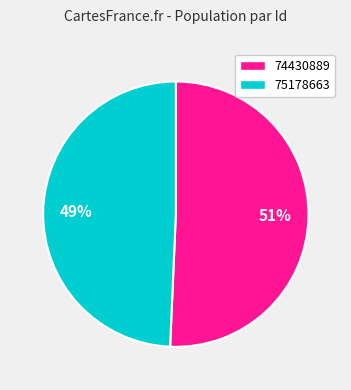

Is it true that 75178663 is 49% of the pie?

True